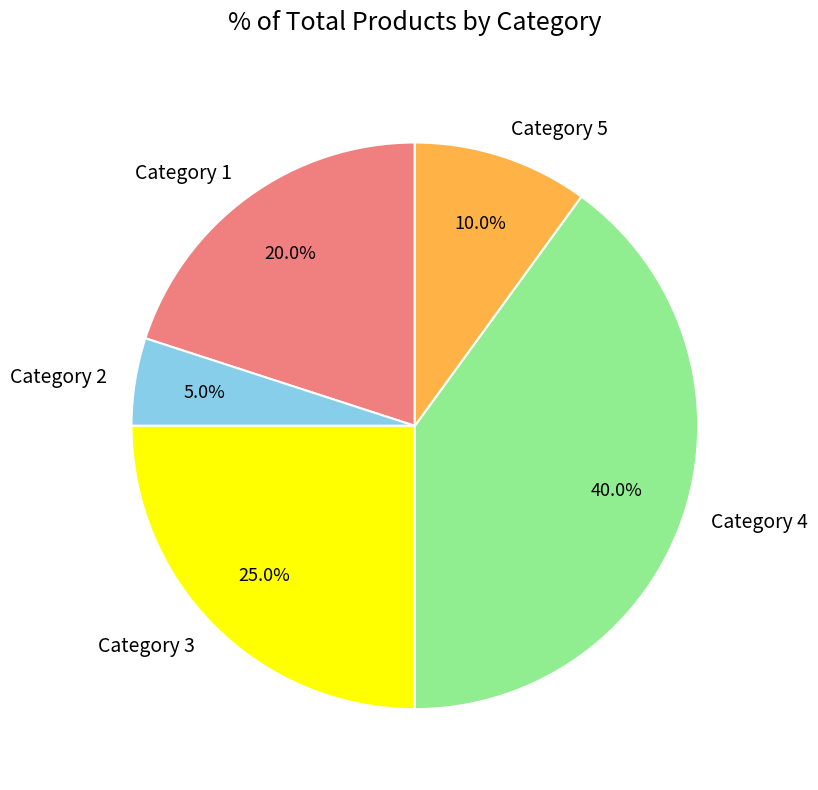

Rank the categories by value from lowest to highest.

Category 2, Category 5, Category 1, Category 3, Category 4